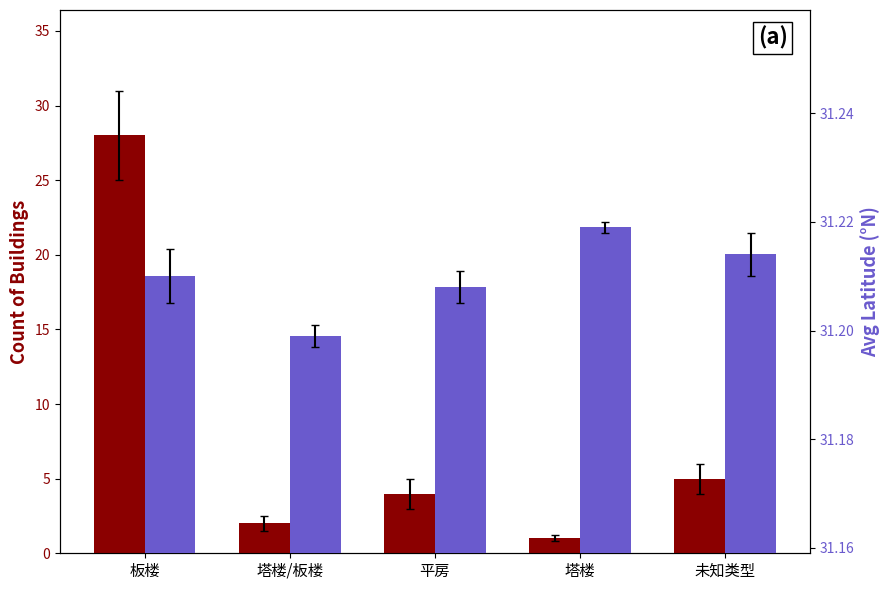

At which category is the sum across all series the highest?

板楼